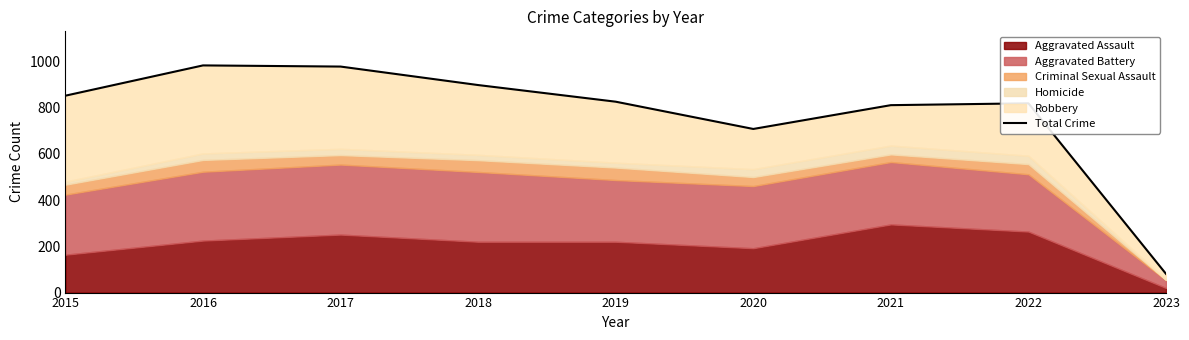

The chart shows a value of 826 at 2019. True or false?

True